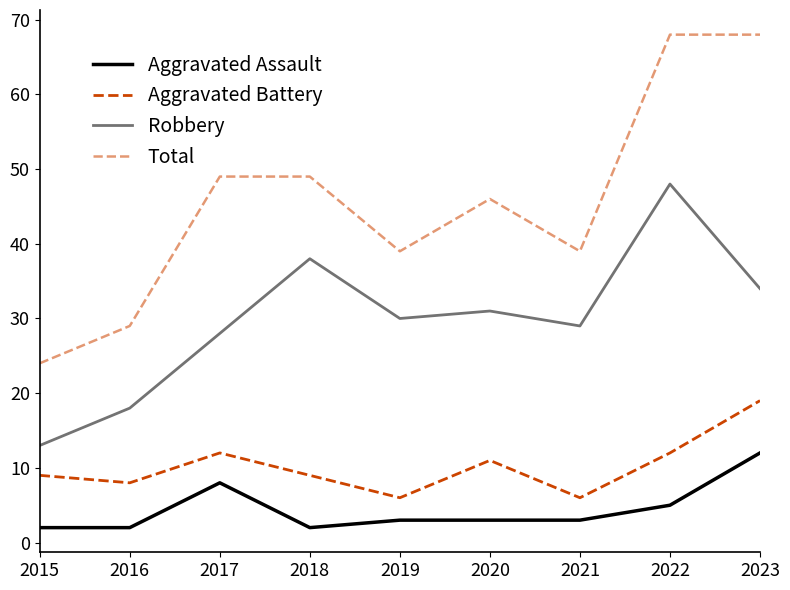

What is the maximum value shown in the chart?

68